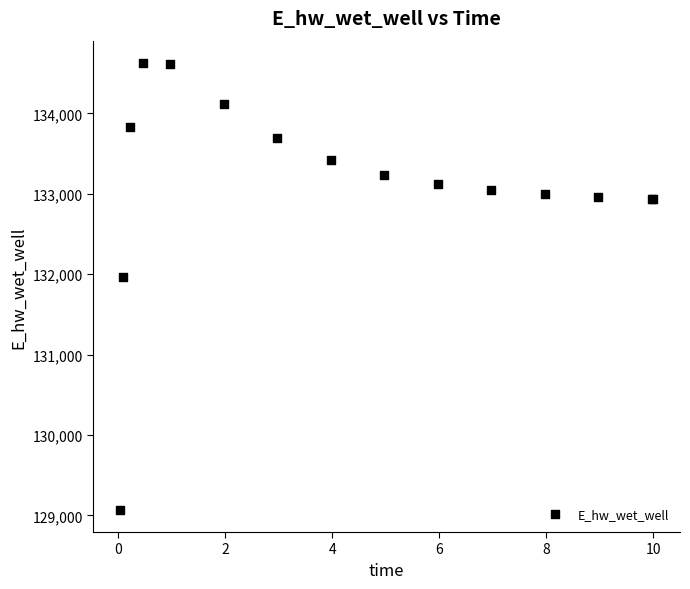

What Y value in the scatter plot is closest to 131849?

131969.9